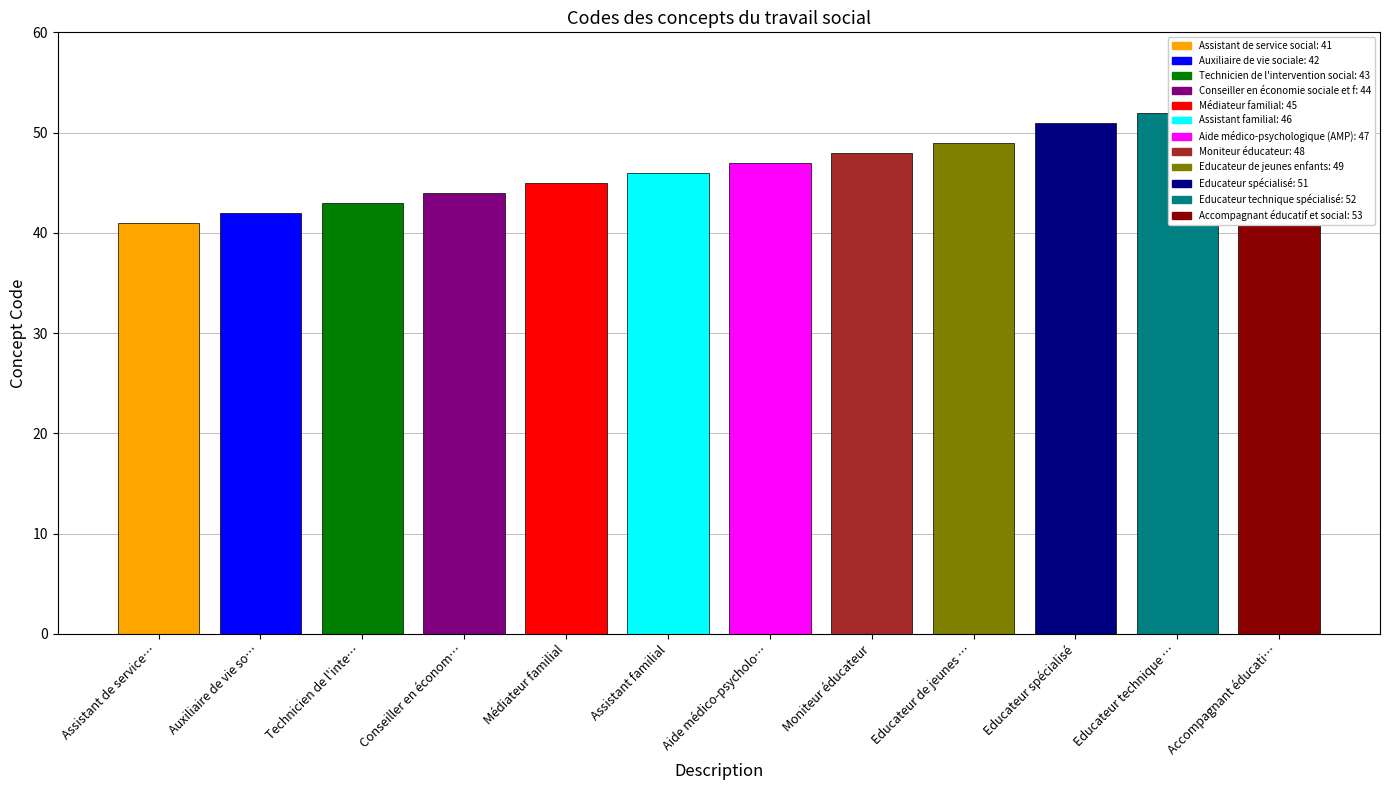

The value at Accompagnant éducatif et social is 53. True or false?

True